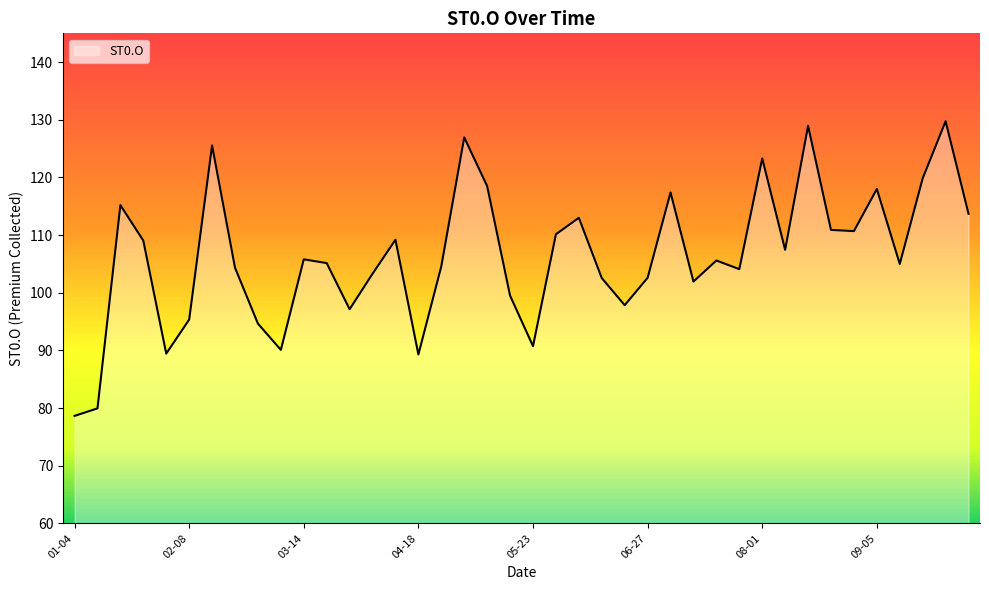

What is the difference between the maximum and minimum values?

51.1